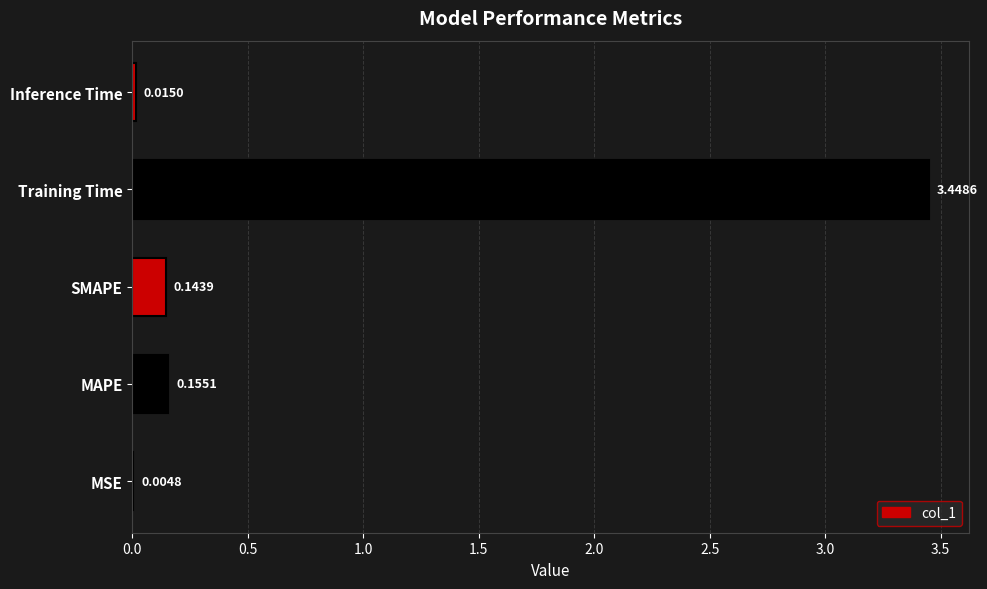

What is the sum of all values?

3.8